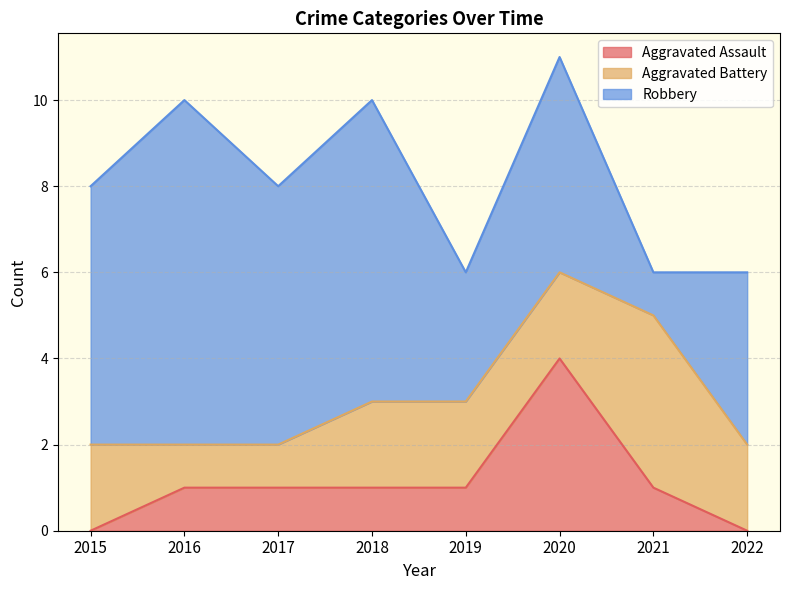

What is the spread (max minus min) of values at 2016?

7